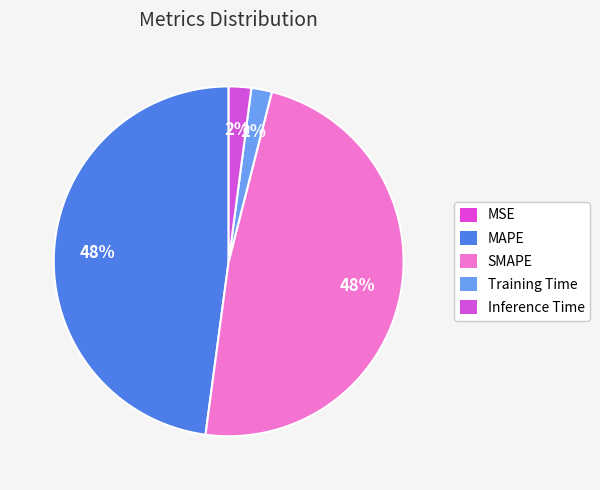

Which slice is the smallest?

MSE